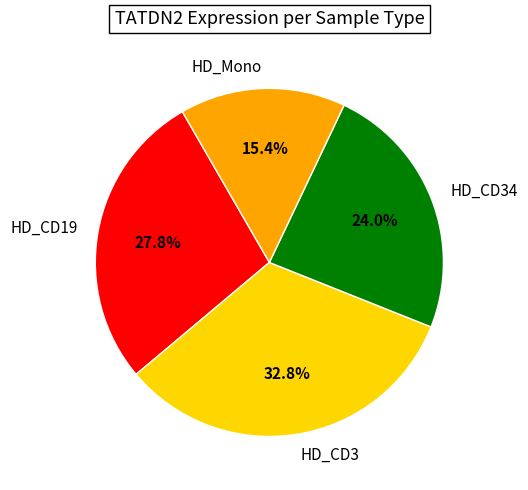

Is there any slice that represents more than half of the pie?

No